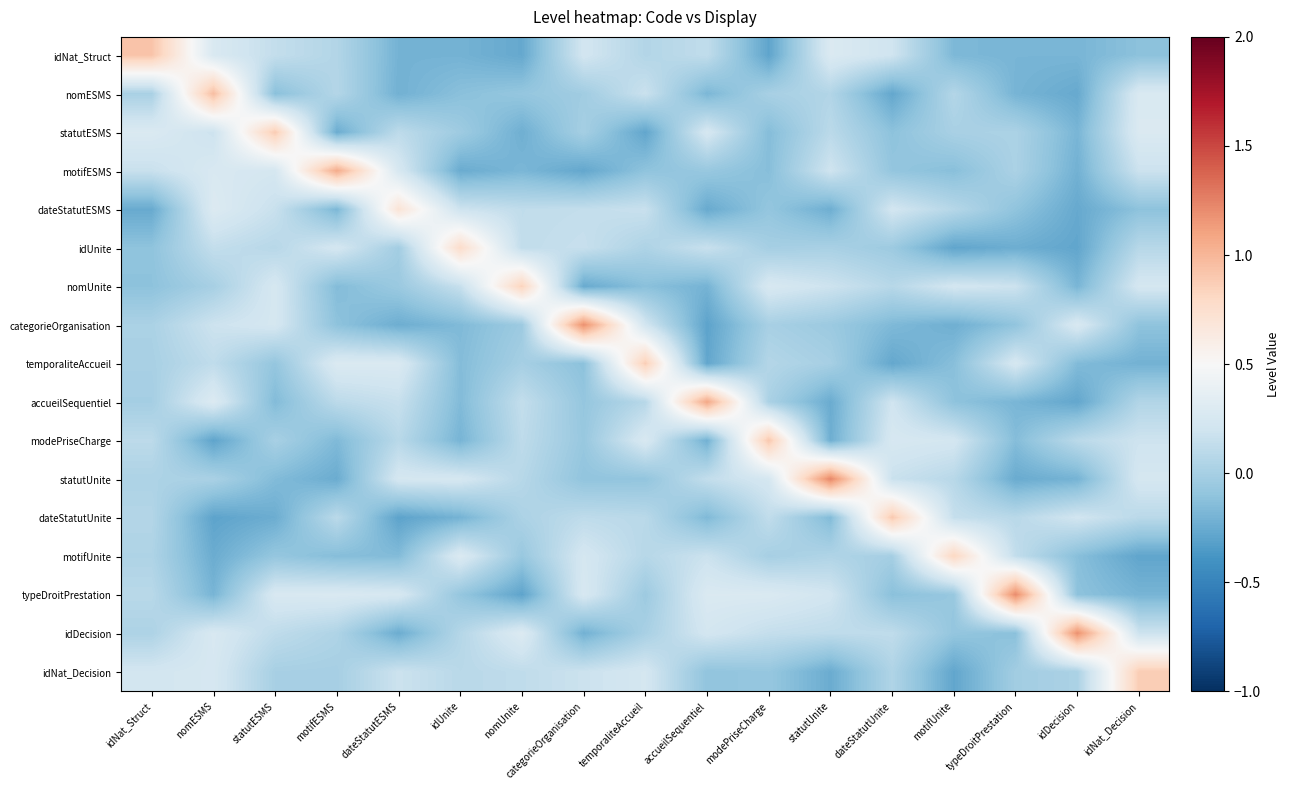

Rank the series by their maximum value, from lowest to highest.

dateStatutESMS, idUnite, motifUnite, nomUnite, temporaliteAccueil, idNat_Decision, statutESMS, dateStatutUnite, modePriseCharge, idNat_Struct, nomESMS, motifESMS, accueilSequentiel, idDecision, categorieOrganisation, typeDroitPrestation, statutUnite